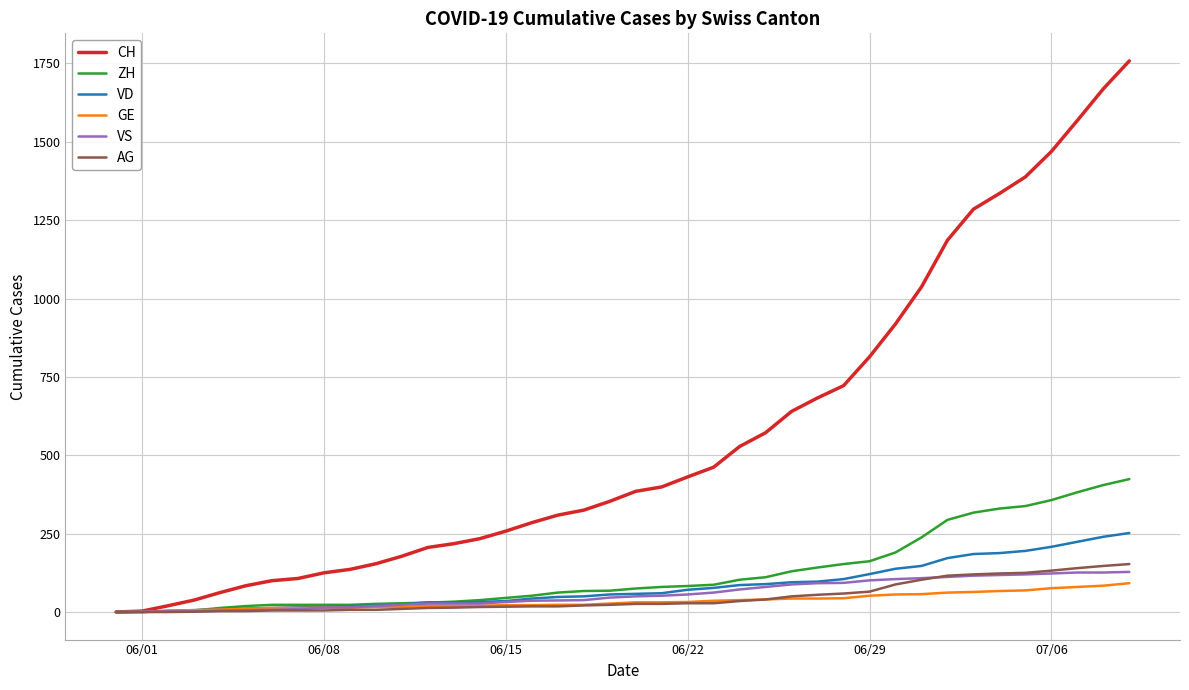

What is the greatest value displayed?

1758